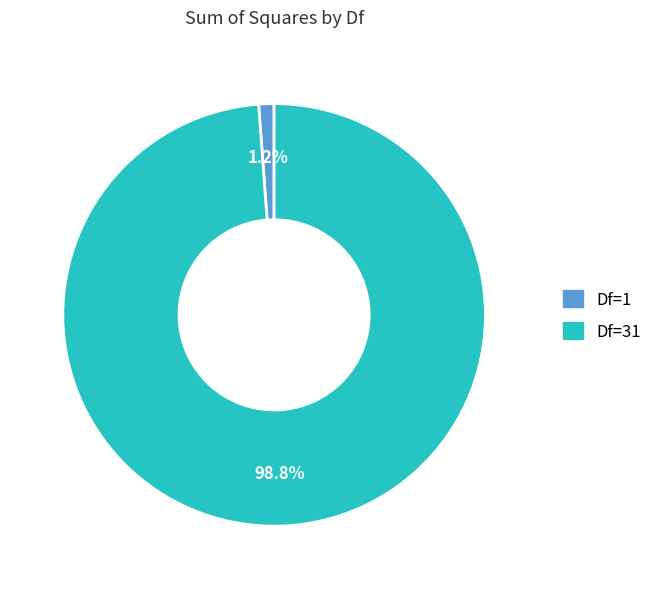

Is the sum of Df=31 and Df=1 greater than half?

Yes